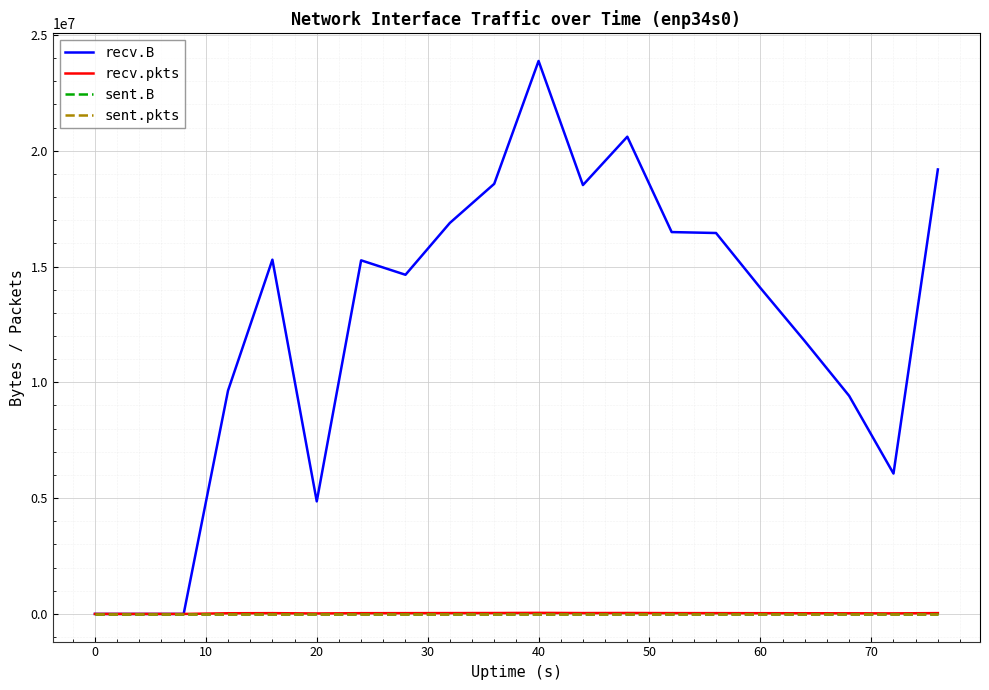

Is this an area chart (filled region under the line)?

No